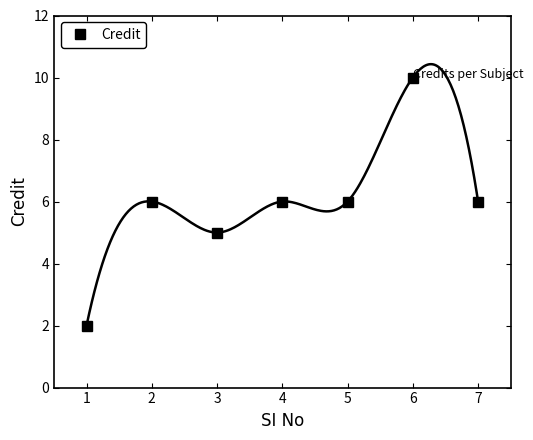

Is this an area chart (filled region under the line)?

No